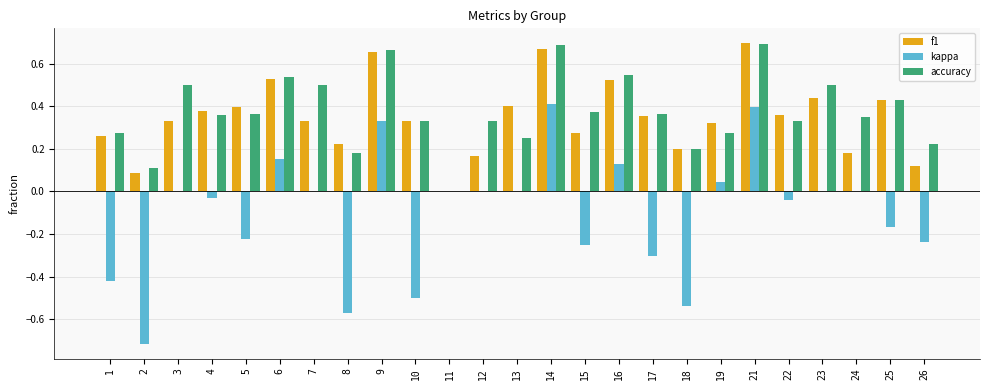

Between 2 and 3, which series saw the biggest shift?

kappa